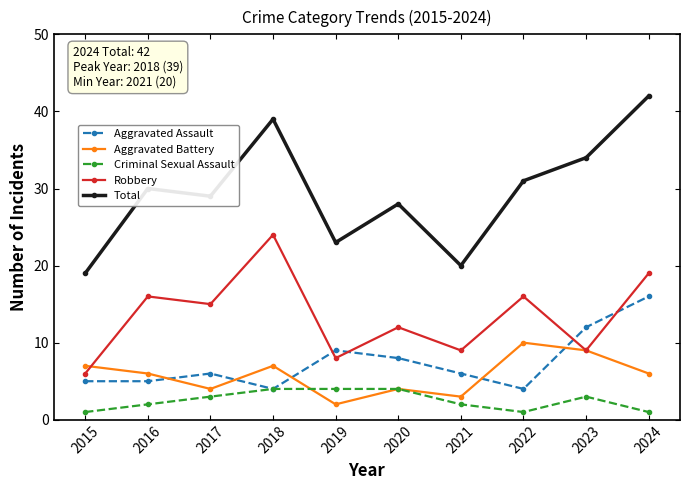

Which series changed the most between 2018 and 2021?

Total